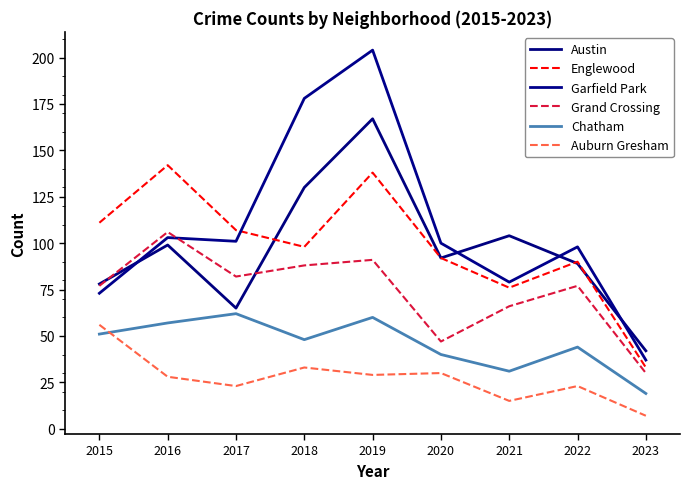

What is the smallest value displayed?

7